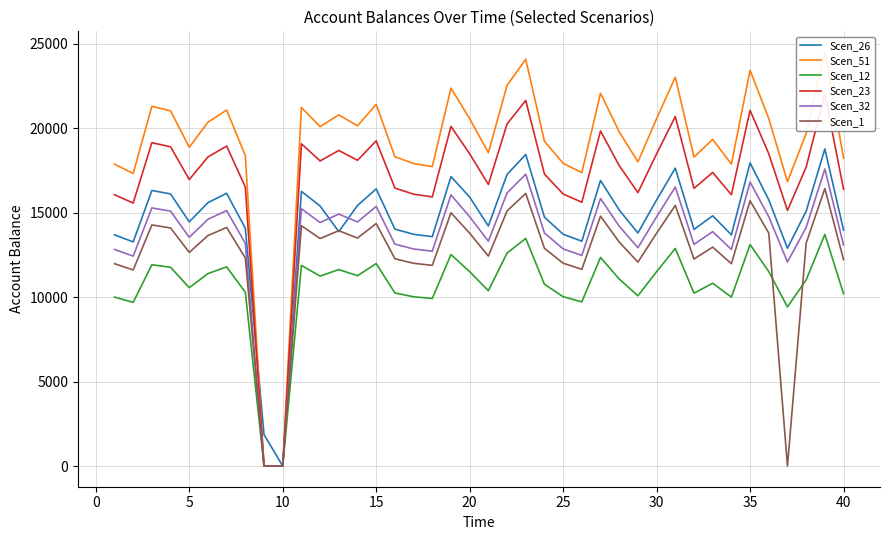

What is the average value of the Scen_12 series?

10613.2